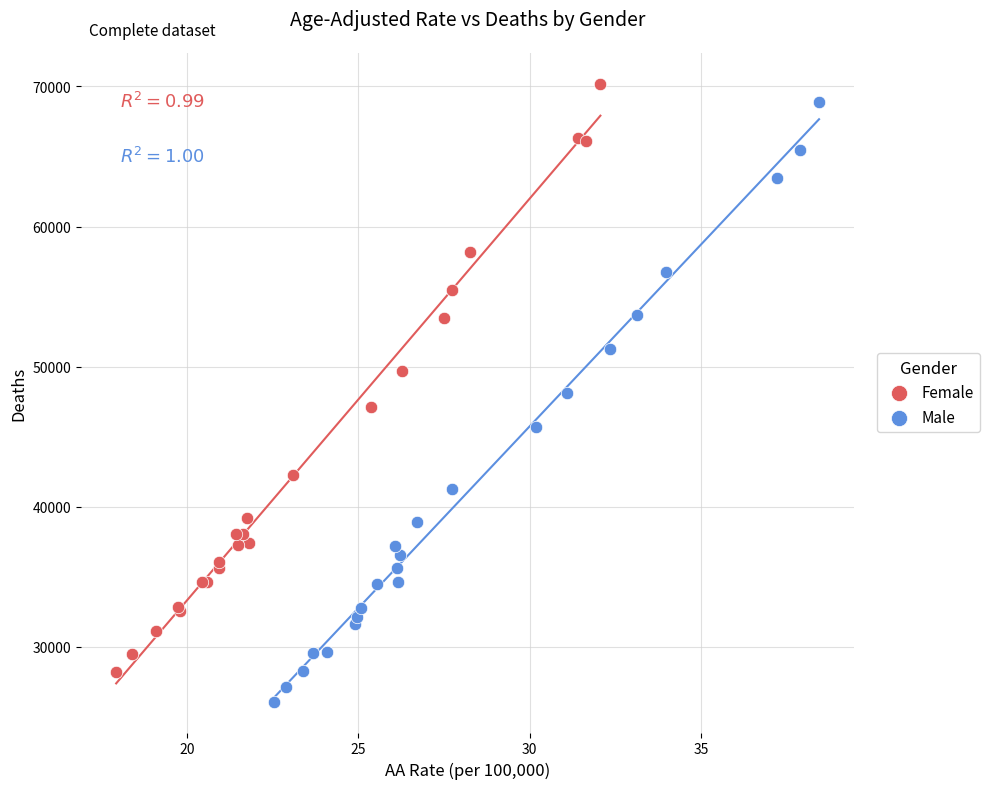

Which series has the widest spread of Y values?

Male